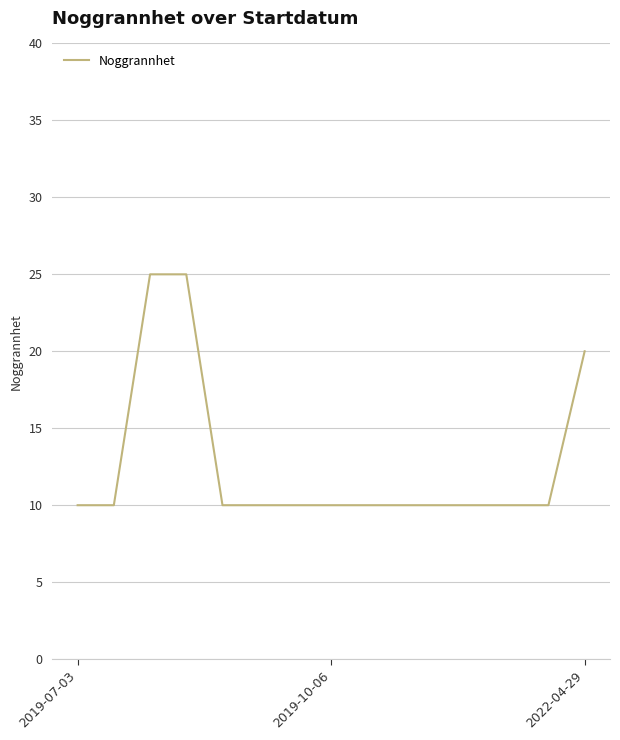

What is the average value?

13